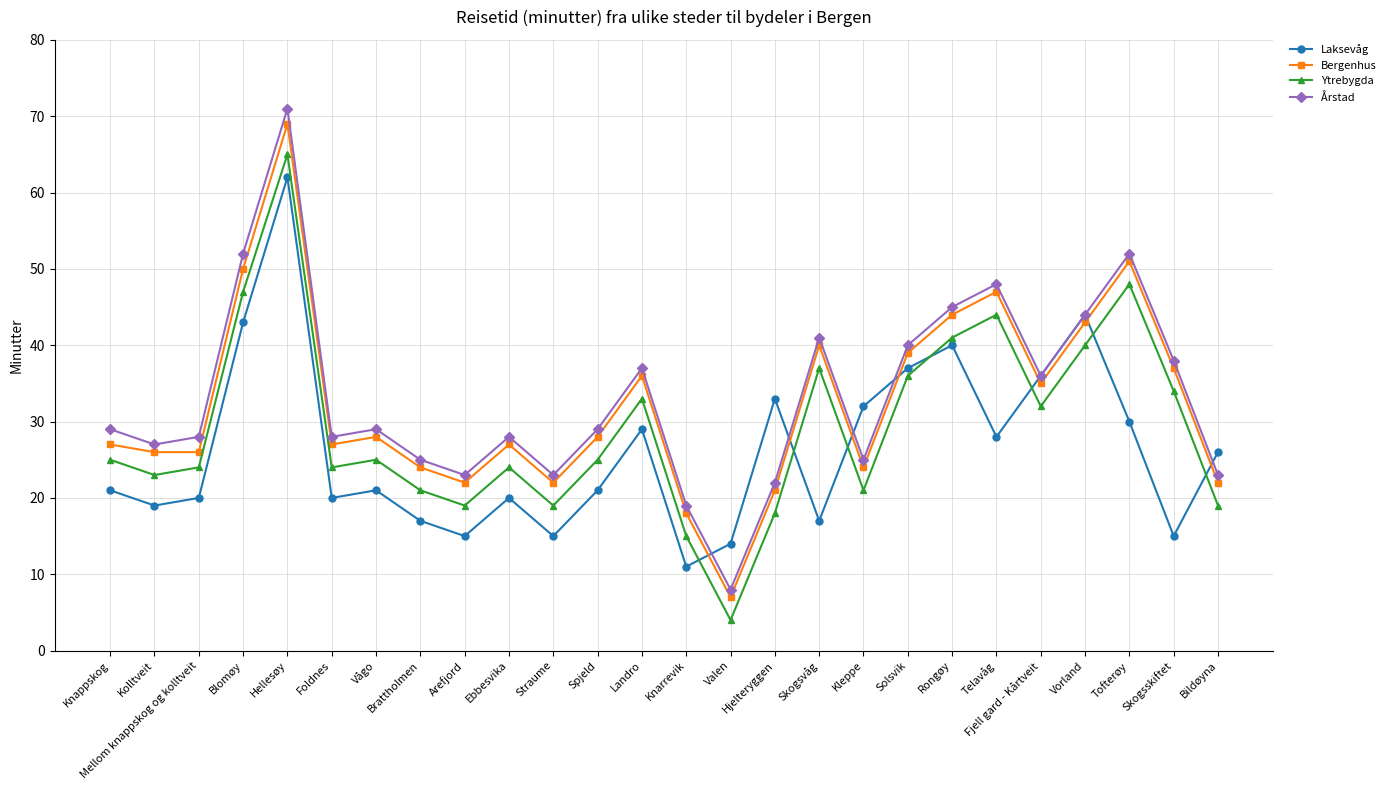

Between Mellom knappskog og kolltveit and Landro, which series saw the biggest shift?

Bergenhus